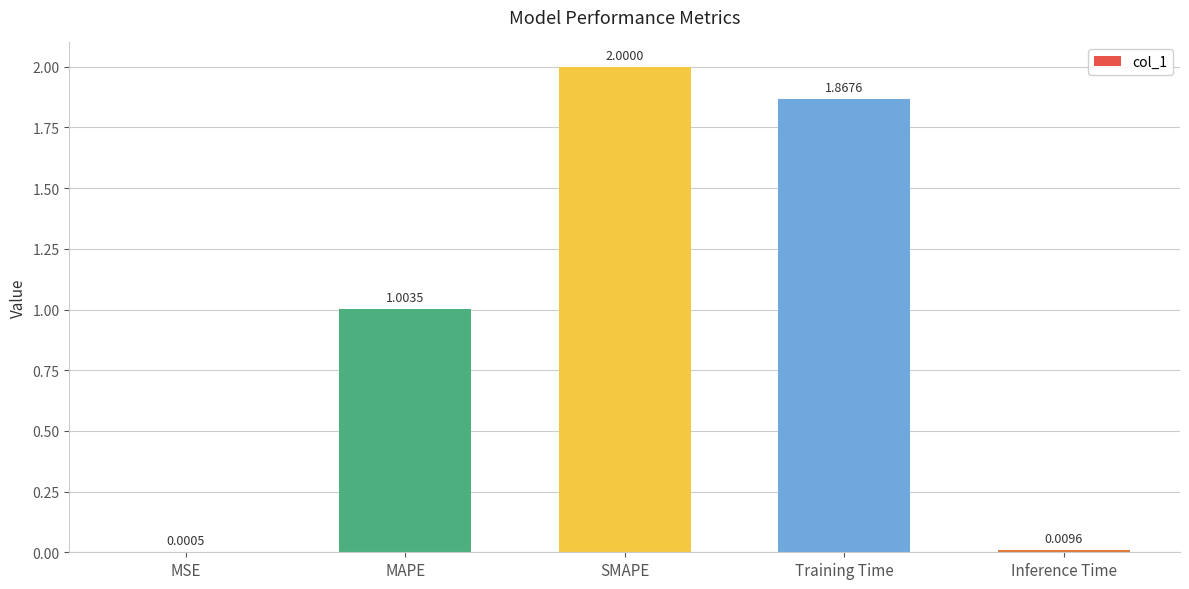

Between Inference Time and MAPE, which is larger?

MAPE